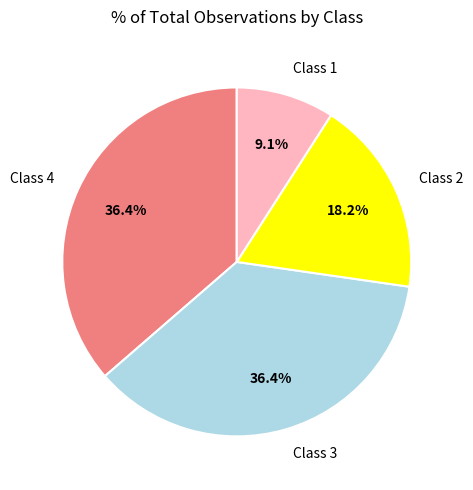

Which has a higher value, Class 4 or Class 1?

Class 4